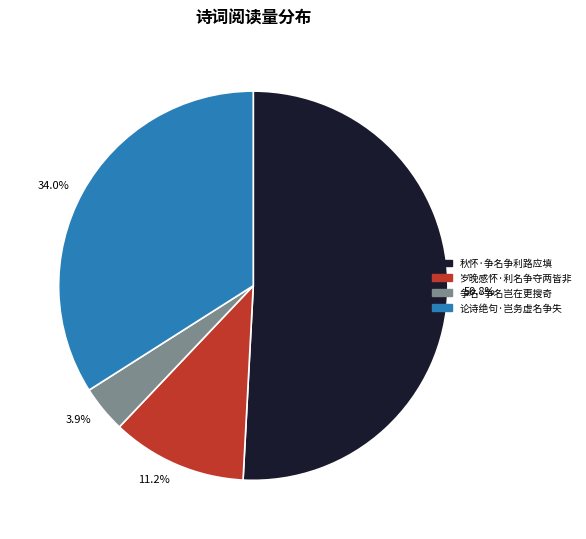

To the nearest percent, what percentage of the pie is 秋怀·争名争利路应填?

51%